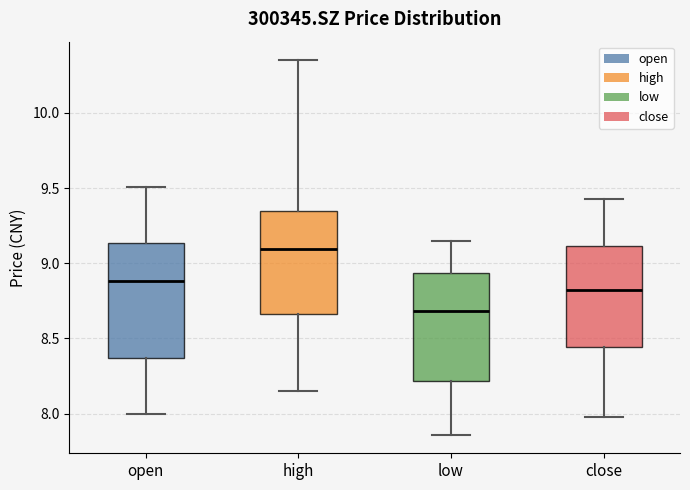

Where does the median line of the box for low sit on the y-axis? The values are not printed on the chart, so give them approximately, as read against the axis.

8.70